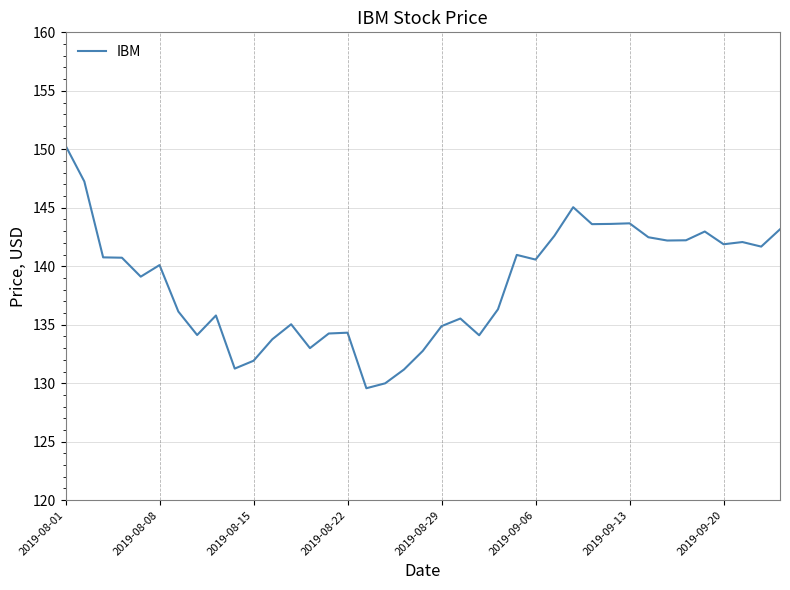

What is the greatest value displayed?

150.3